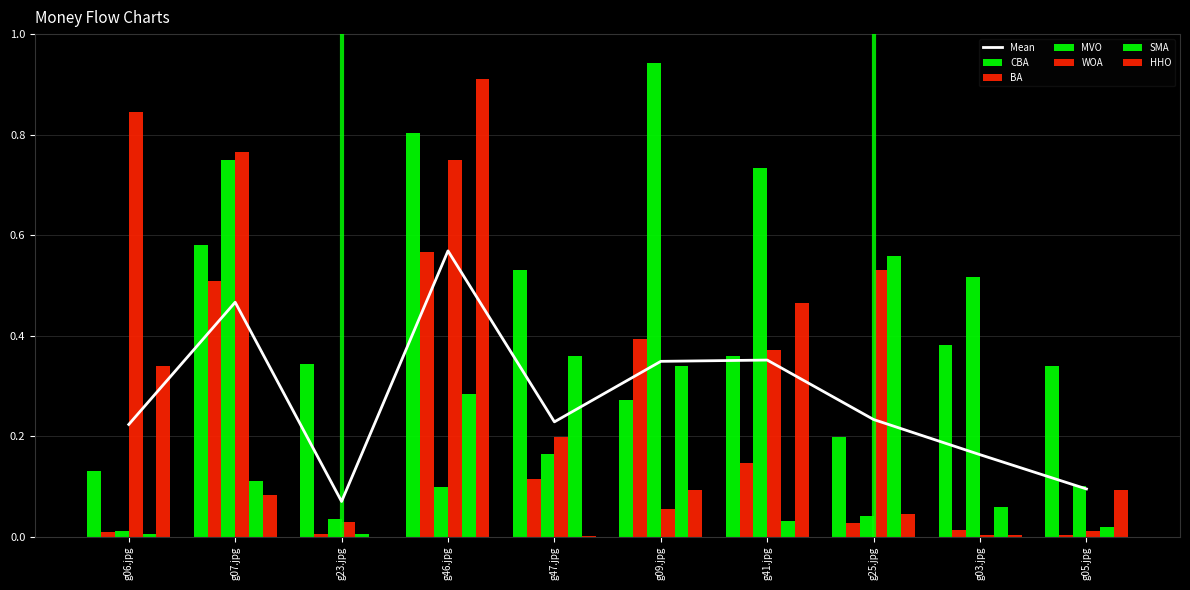

At which label does HHO reach its minimum?

g23.jpg